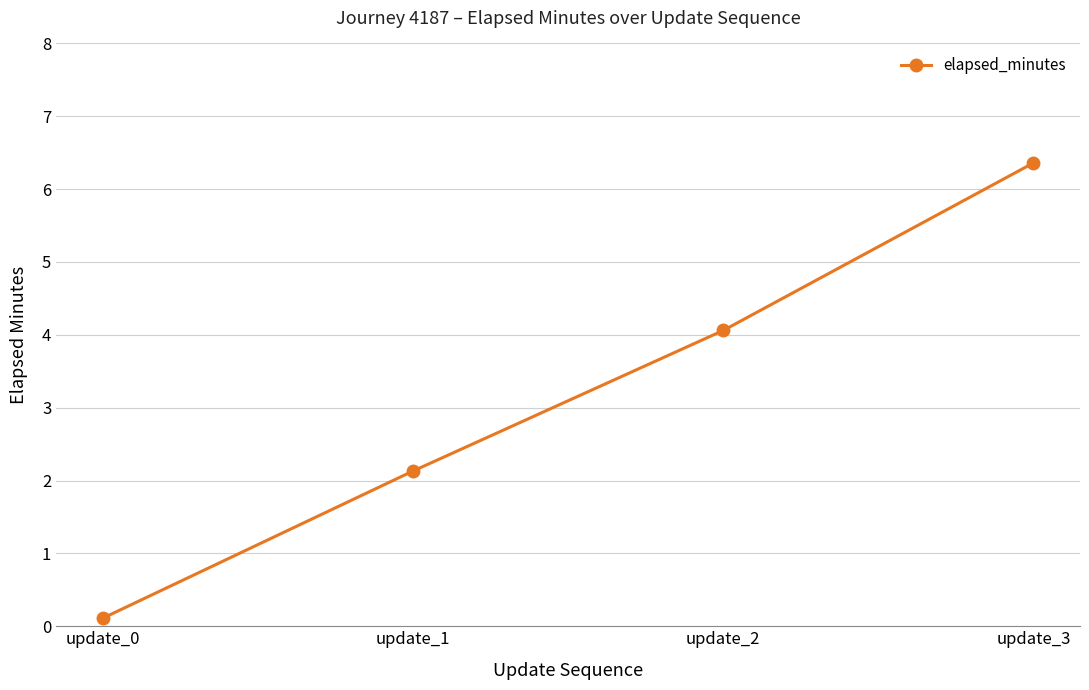

Is this an area chart (filled region under the line)?

No